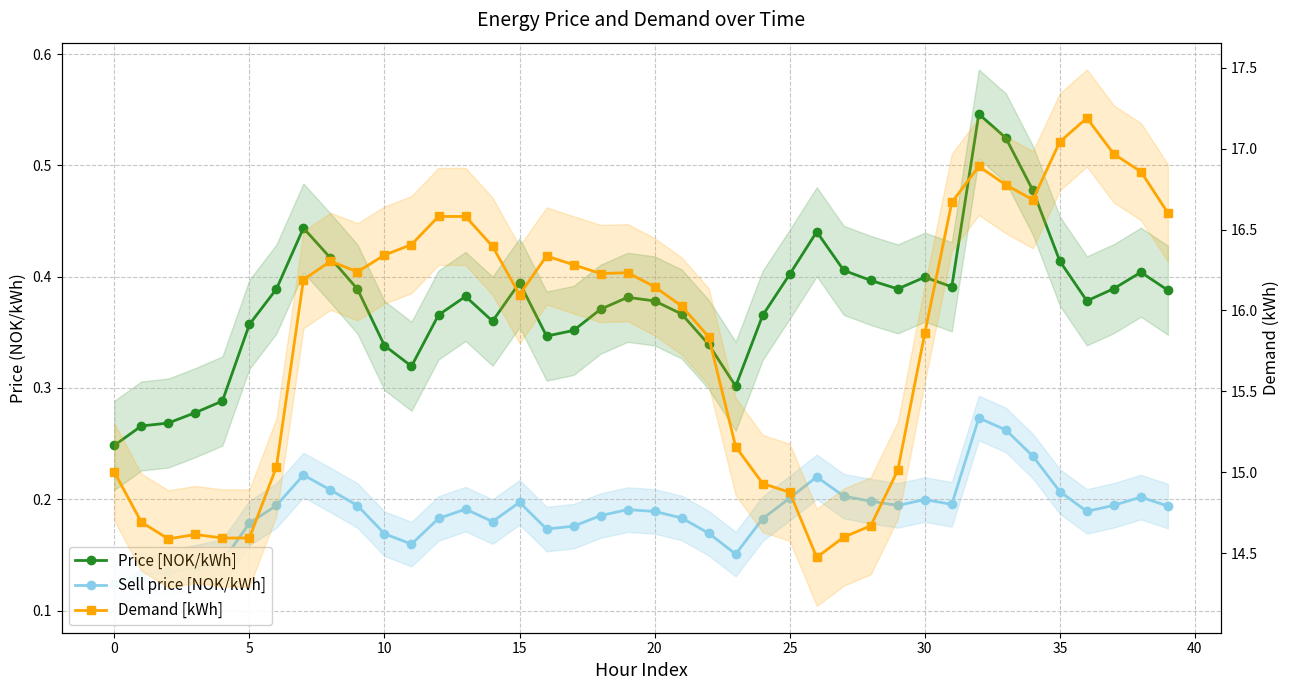

What is the label of the 22nd point from the left?

21